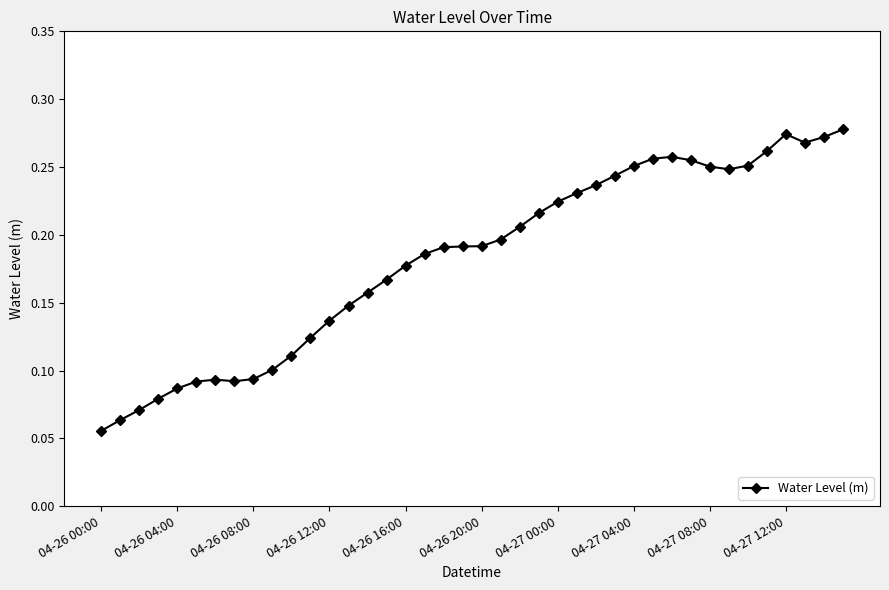

How many values are between 0 and 1?

40